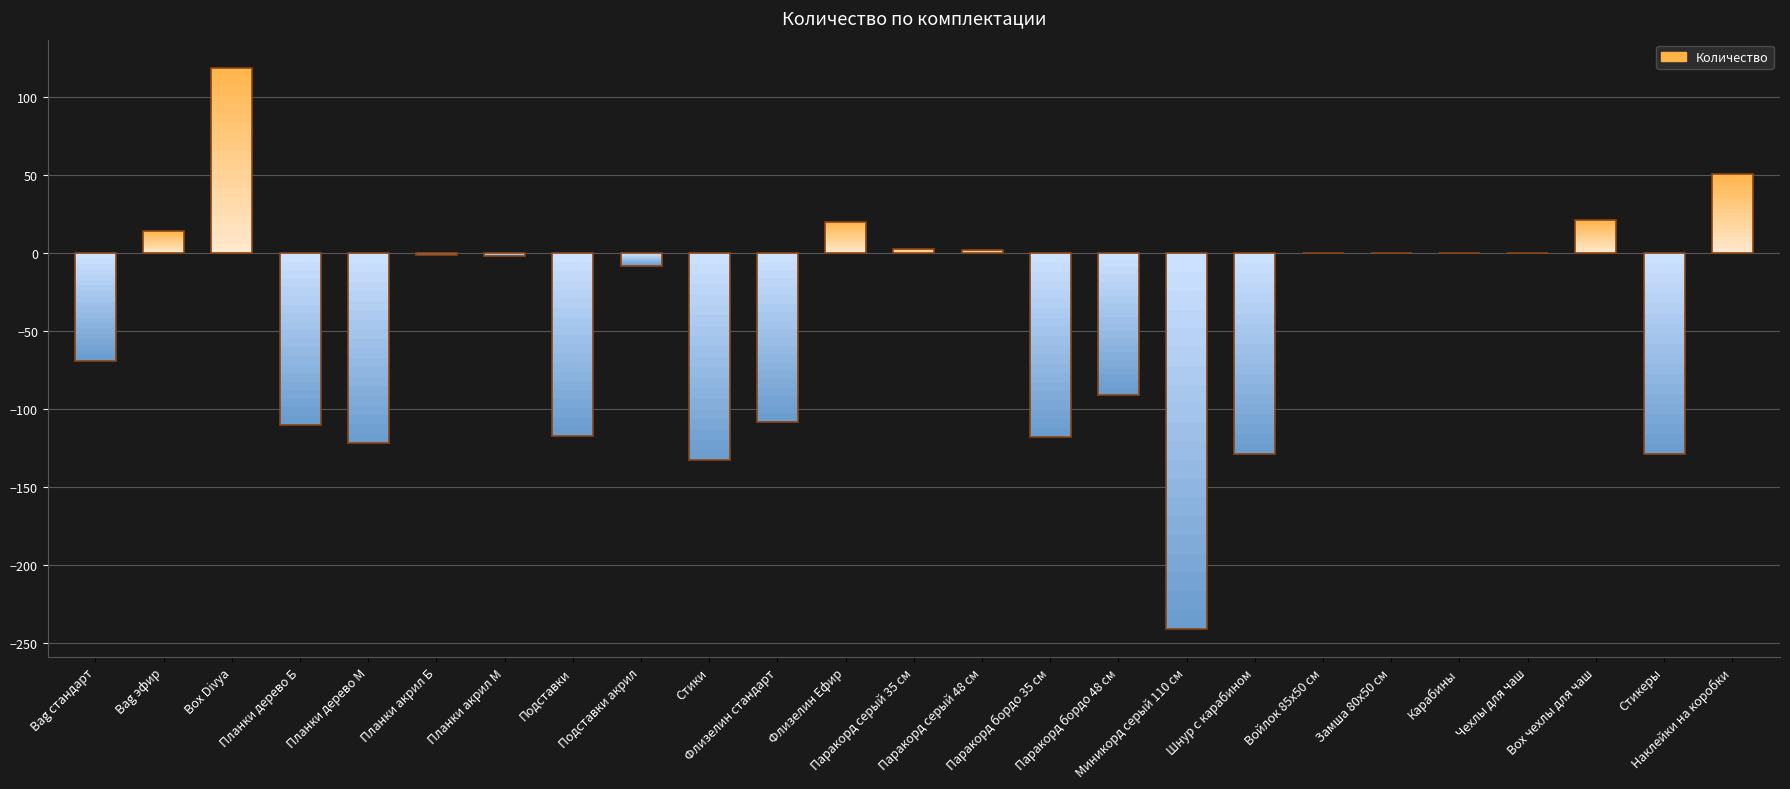

Reading right to left, transcribe all the data shown in this chart.

51	-129	21	0	0	0	0	-129	-241	-91	-118	2	3	20	-108	-133	-8	-117	-2	-1	-122	-110	119	14	-69